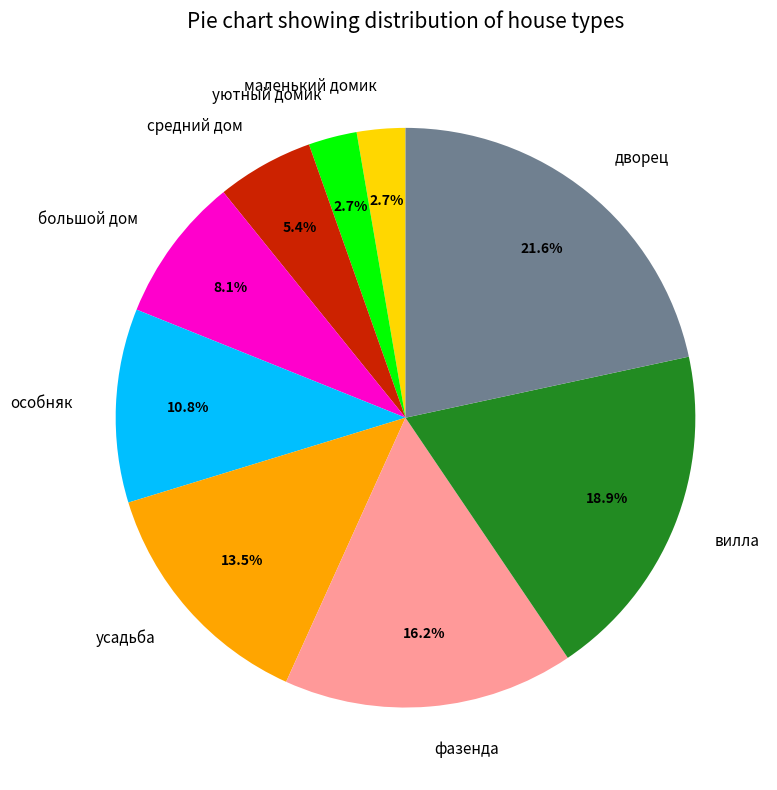

How many slices are in this pie chart?

9